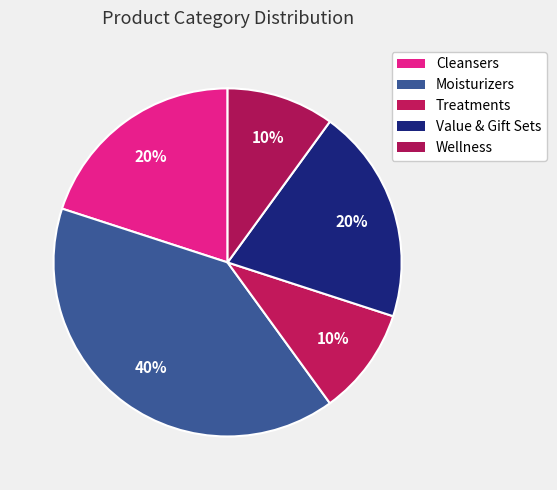

Is the sum of Cleansers and Wellness greater than half?

No